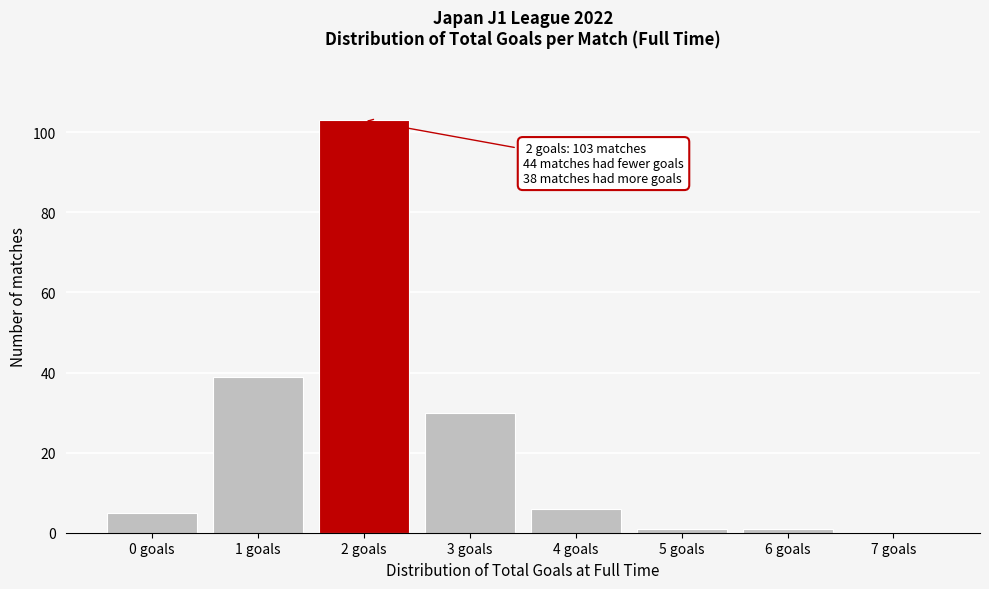

Reading left to right, extract all data points from this chart.

0 goals=5	1 goals=39	2 goals=103	3 goals=30	4 goals=6	5 goals=1	6 goals=1	7 goals=0